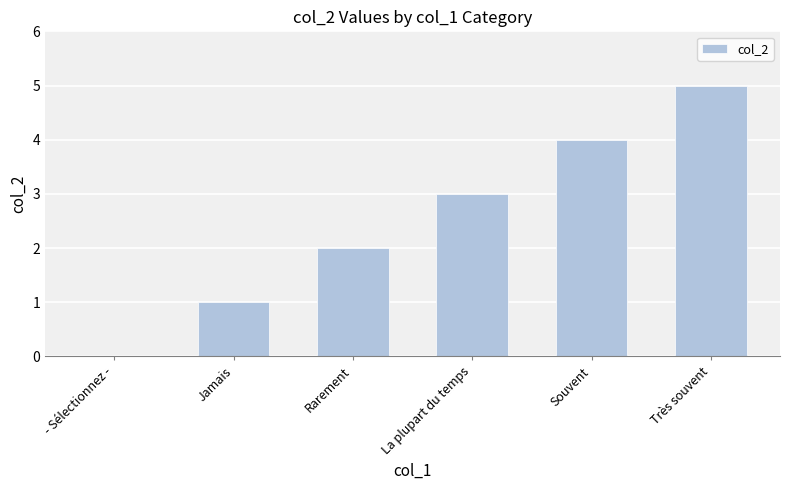

Which has a higher value, Souvent or Rarement?

Souvent